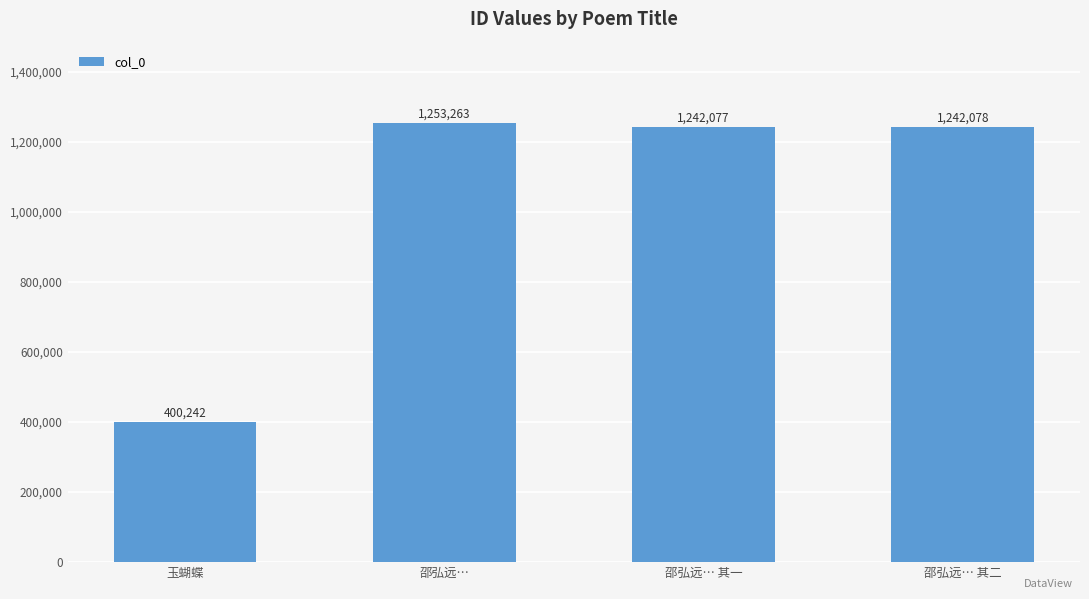

What is the label of the 2nd bar from the right?

邵弘远… 其一